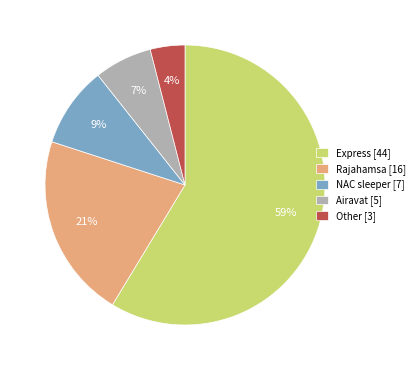

To the nearest percent, what is the difference between the largest and smallest slice percentages?

55%